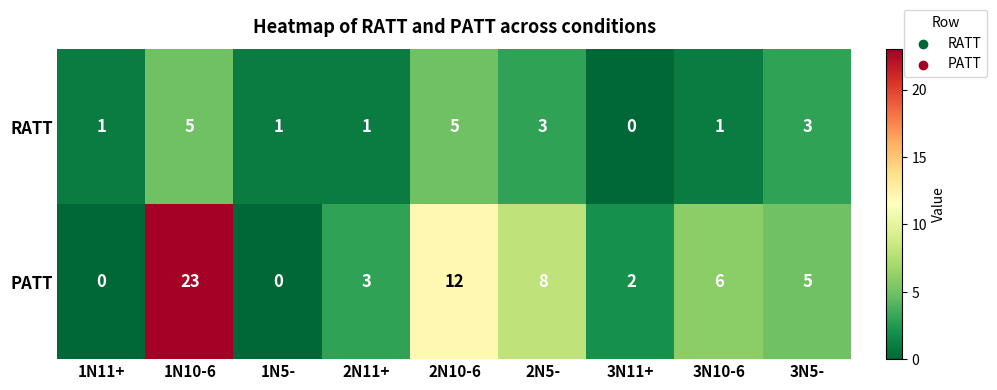

What is the greatest value displayed?

23